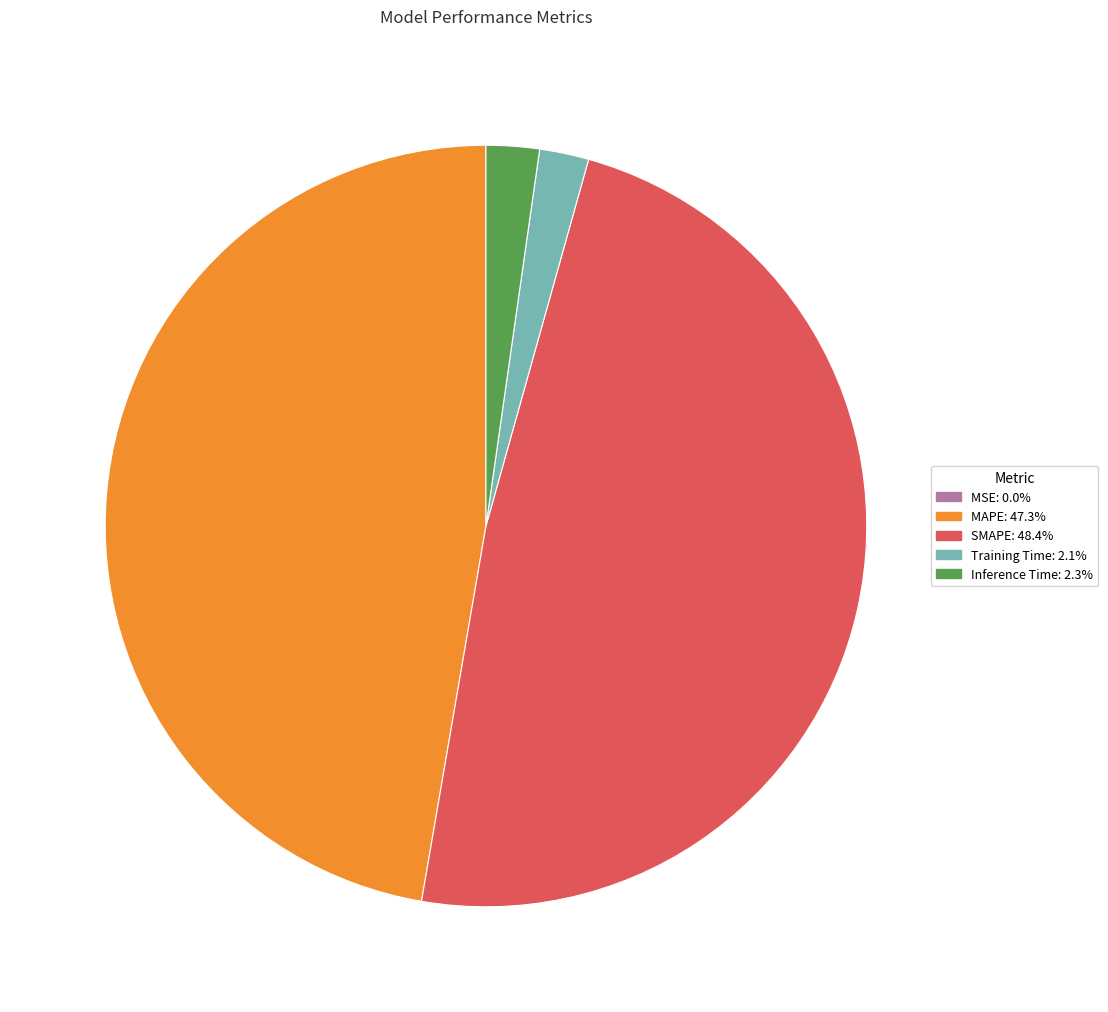

Is it true that SMAPE is 40% of the pie?

False